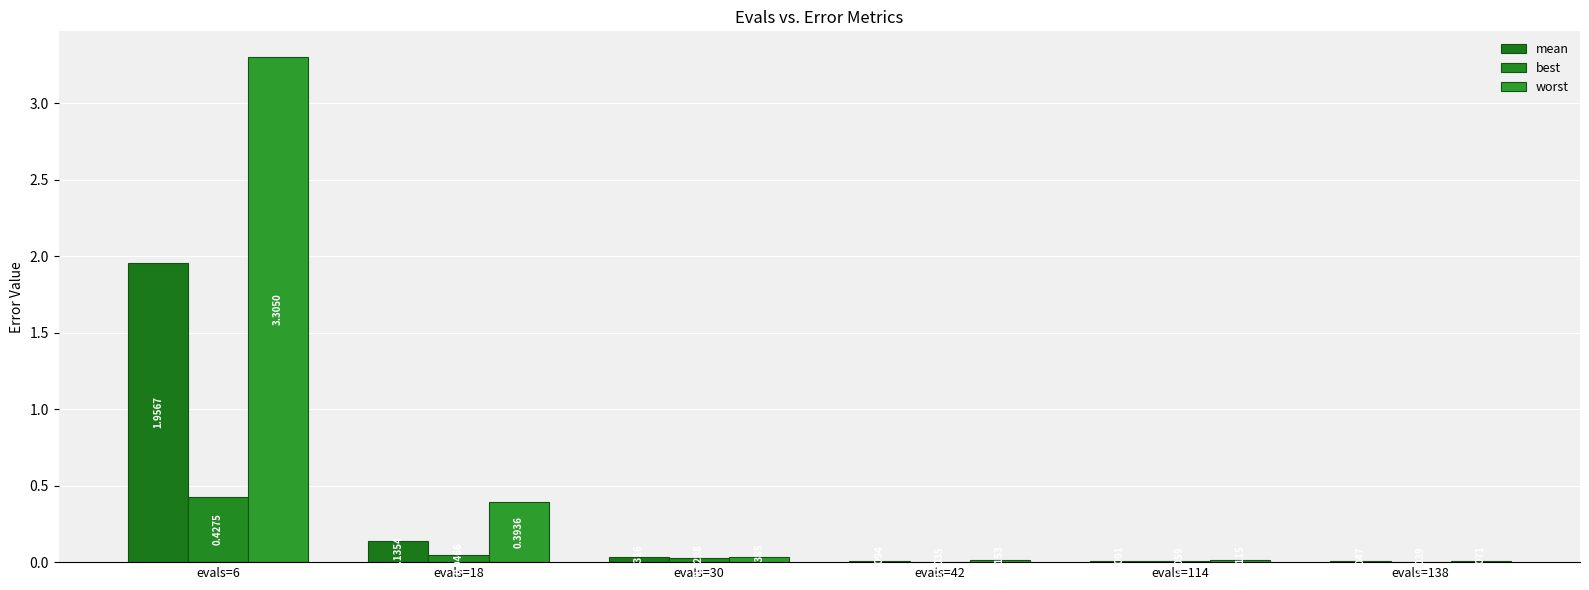

What is the highest value of the worst series?

3.3